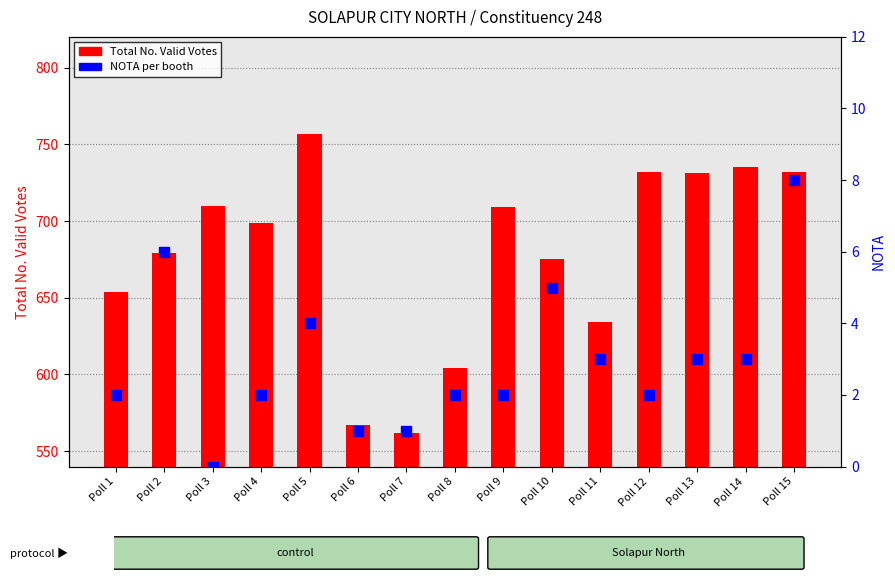

At which category is the sum across all series the highest?

Poll 5